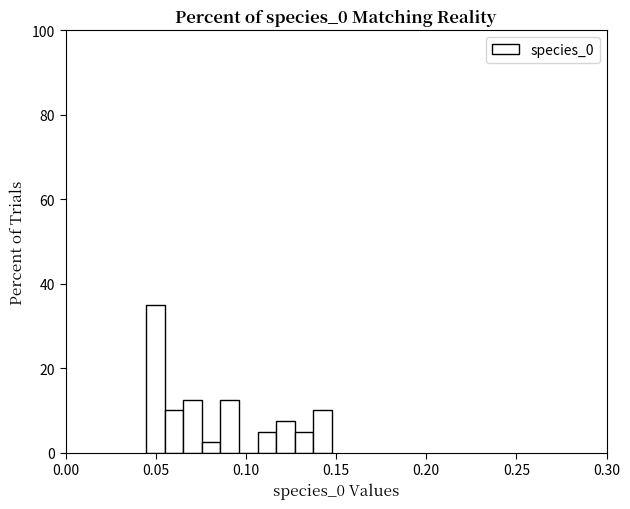

Read against the x-axis, roughly where is the centre of the tallest bar?

0.050